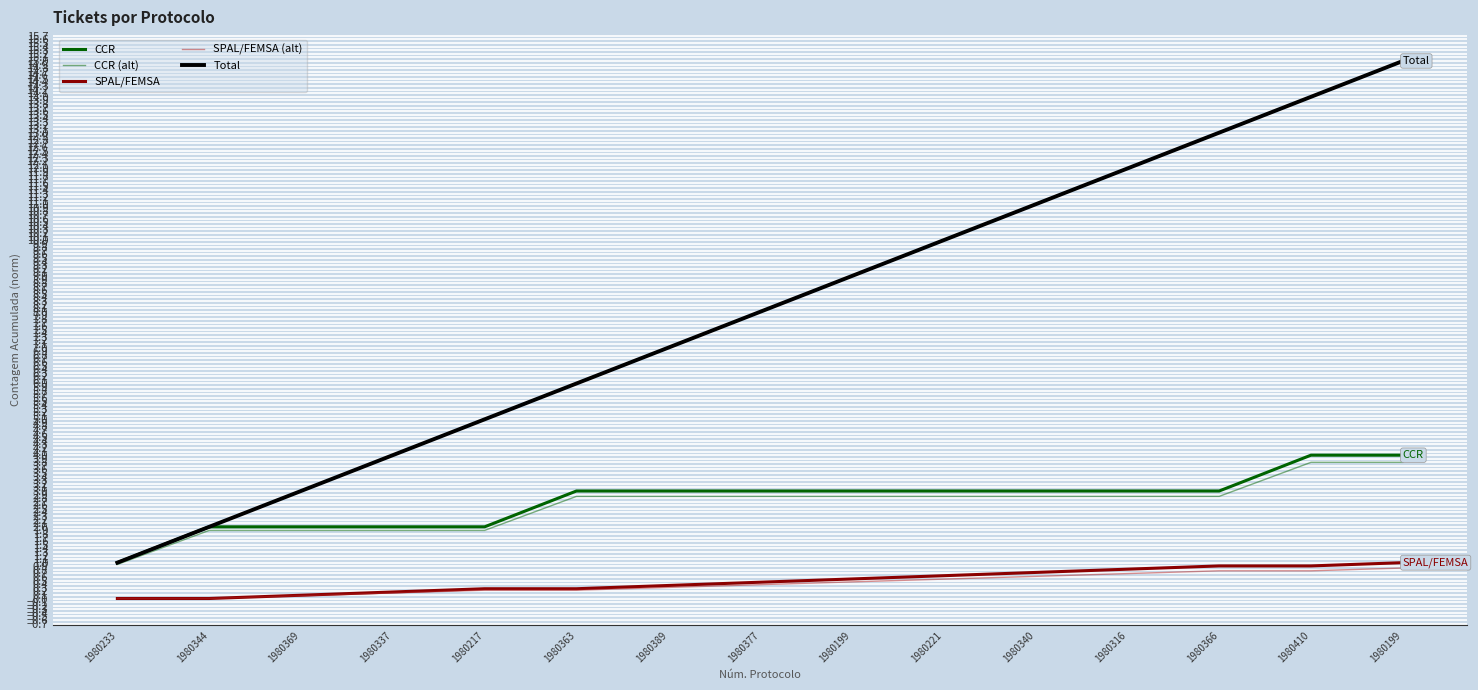

Which series has the largest total across all categories?

Total